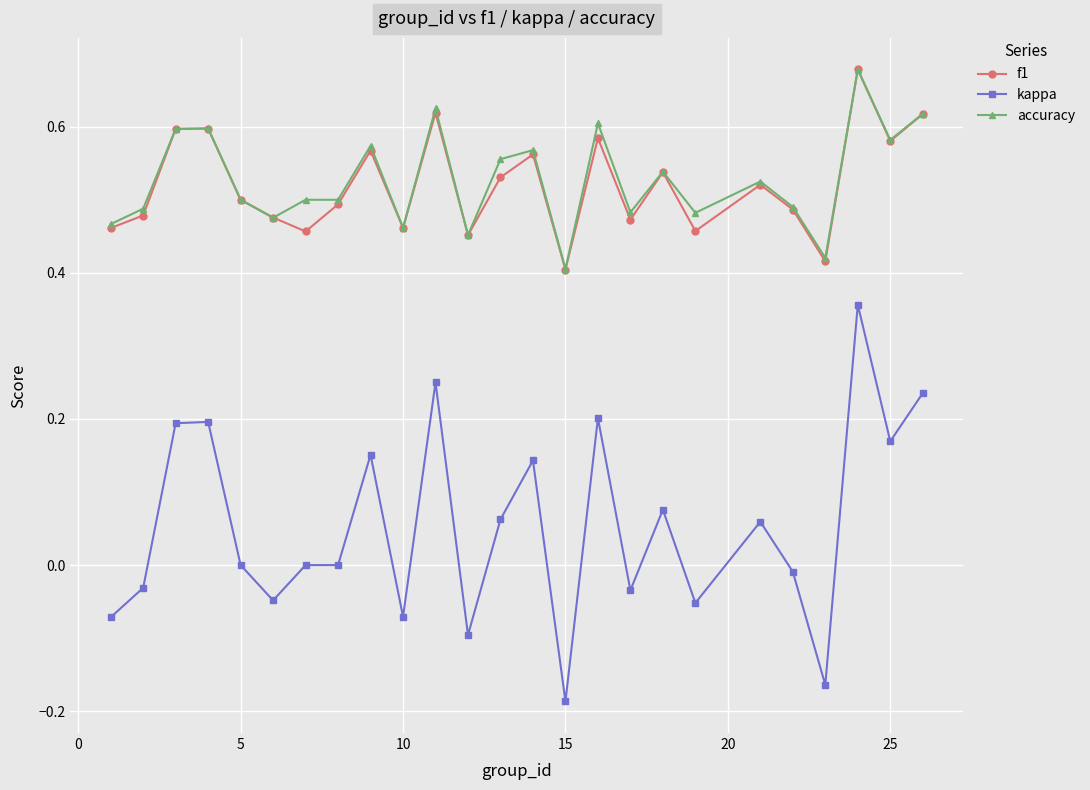

In f1, how many points are higher than both neighbors (excluding endpoints)?

8